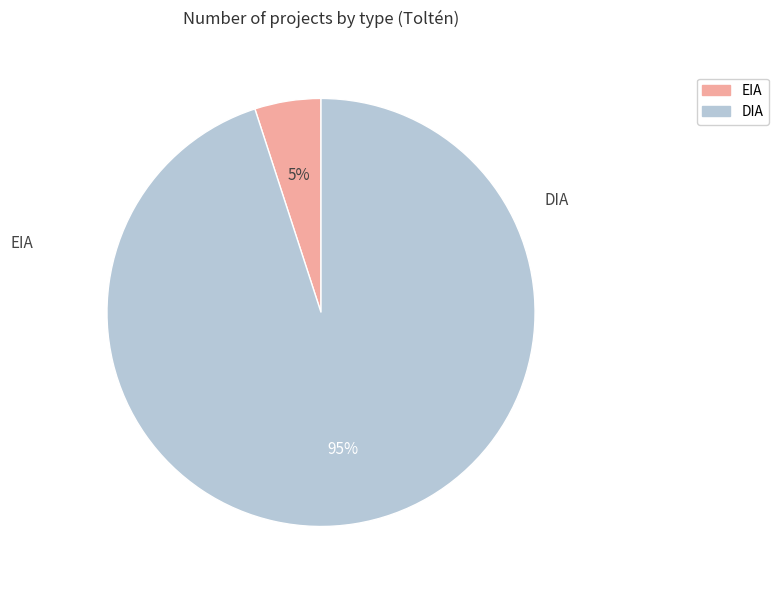

Which has a higher value, DIA or EIA?

DIA